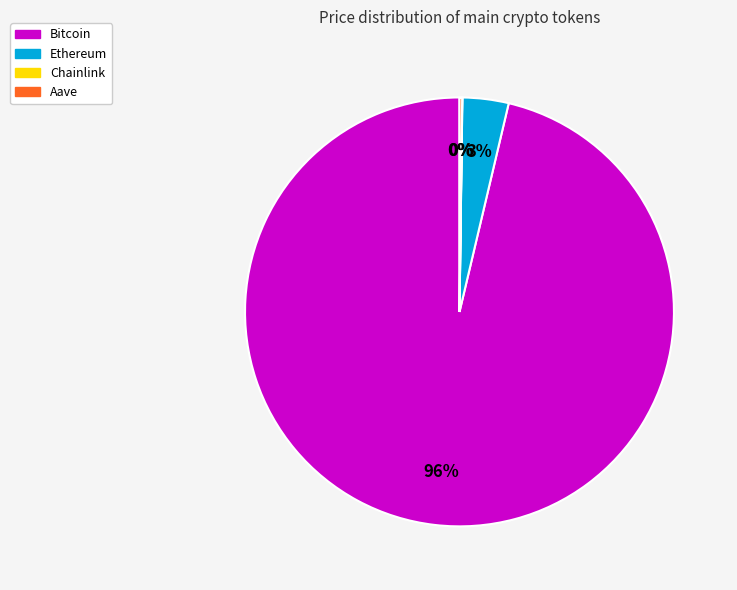

To the nearest percent, what is the average slice percentage?

25%